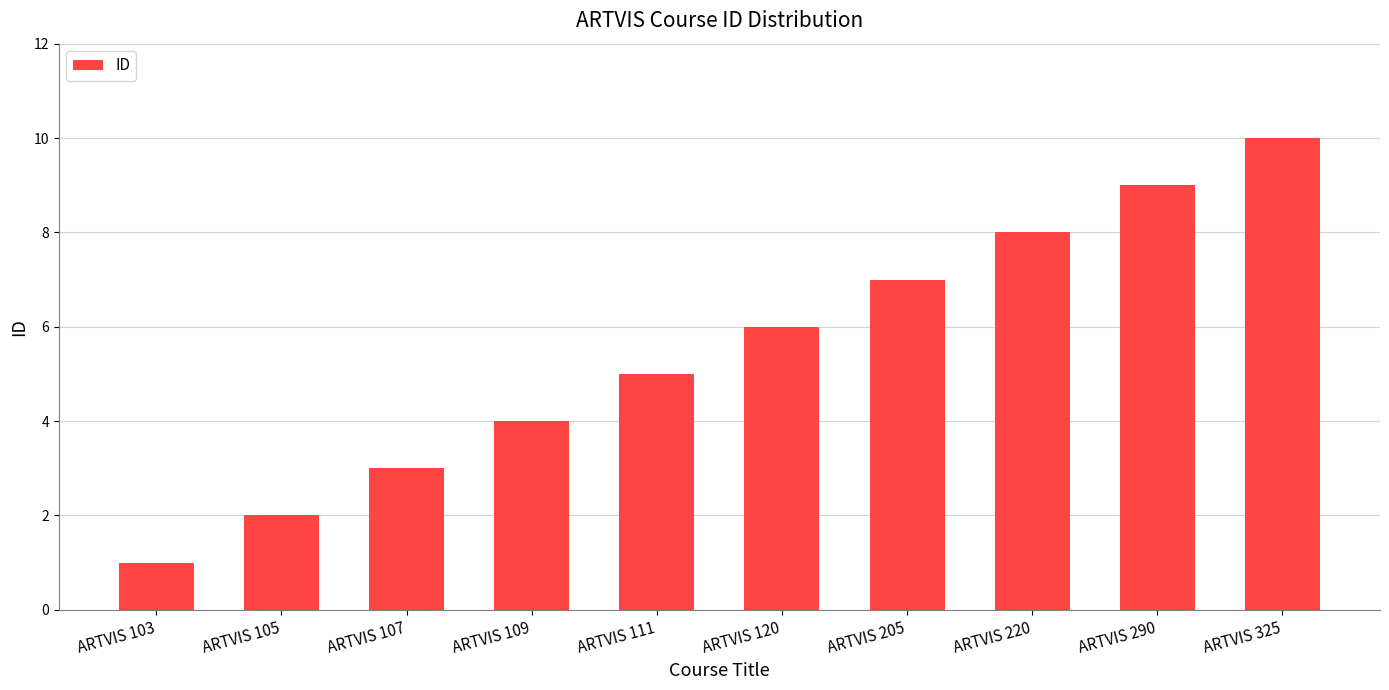

What is the approximate value at ARTVIS 111?

5